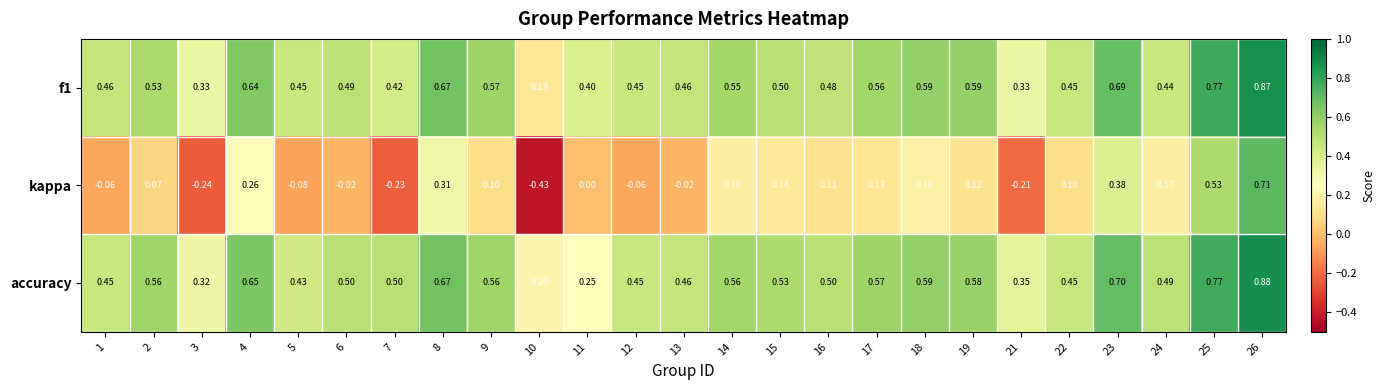

Which series changed the most between 1 and 2?

kappa